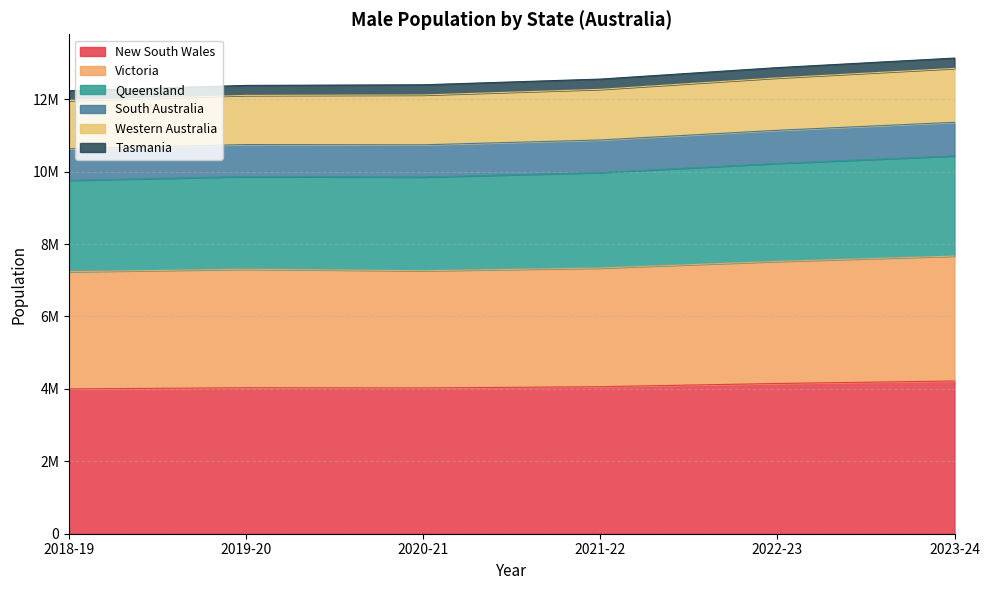

What are all the series names shown in the legend?

New South Wales, Victoria, Queensland, South Australia, Western Australia, Tasmania